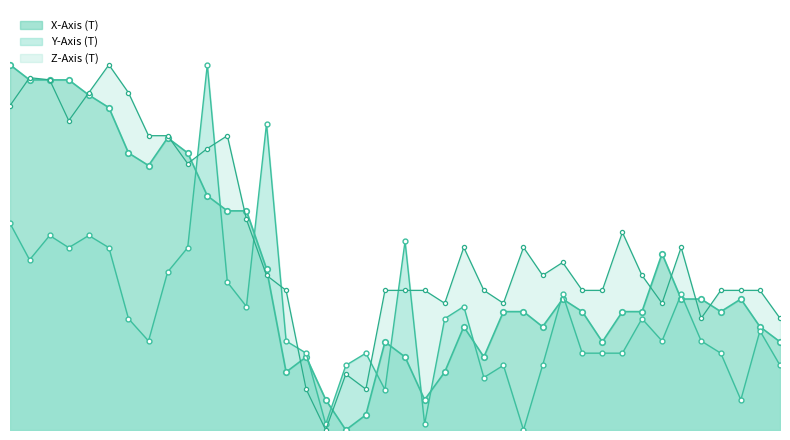

How many interior local peaks (higher than both neighbors) does the data have?

7